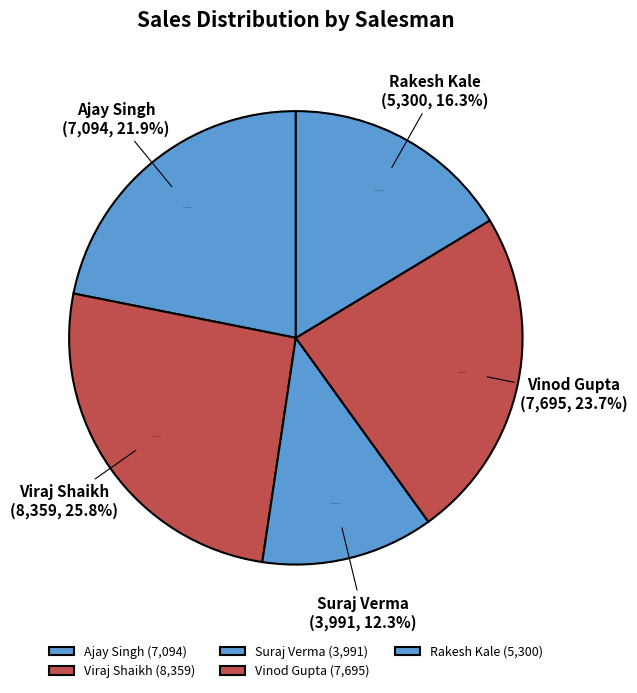

To the nearest percent, what is the difference between the largest and smallest slice percentages?

13%